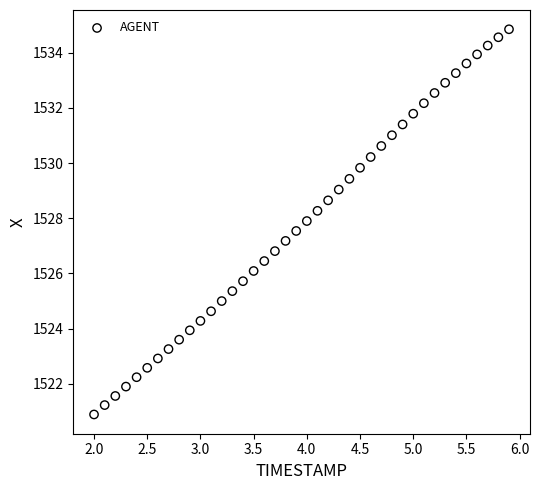

What is the range of Y values (max minus min)?

14.0